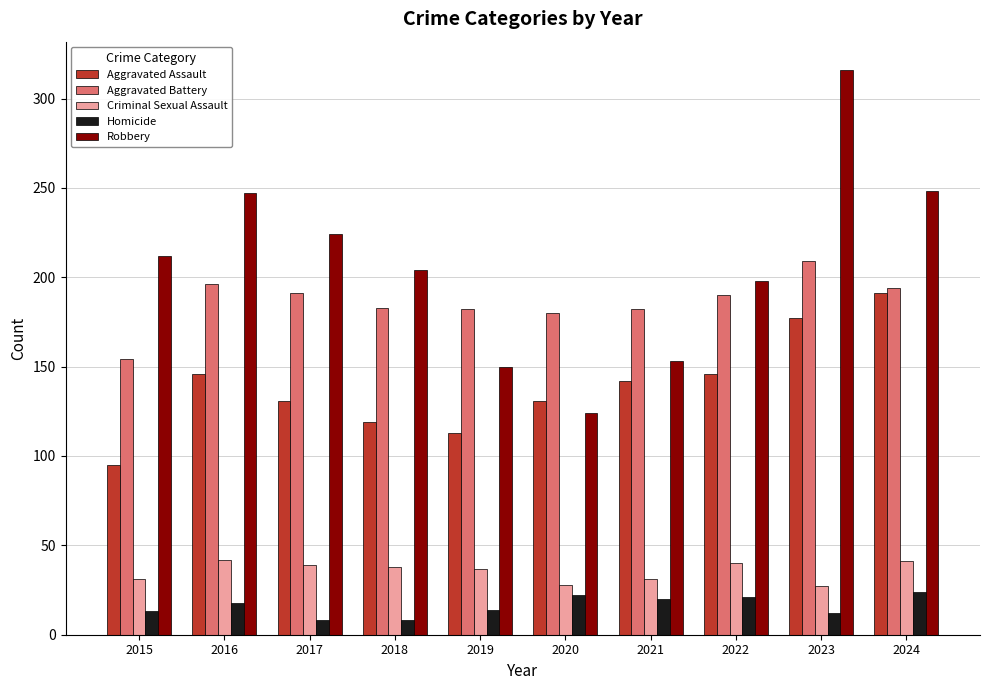

What is the approximate value of Robbery at 2015?

212